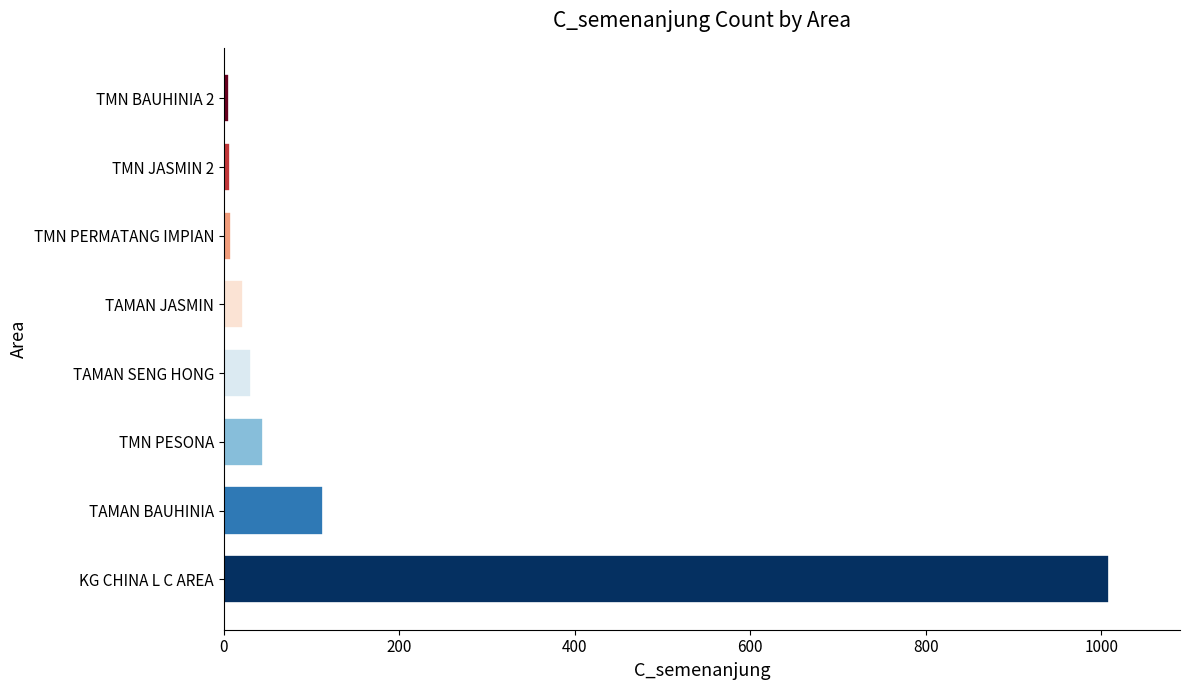

Where is the data nearest to the value 507?

TAMAN BAUHINIA